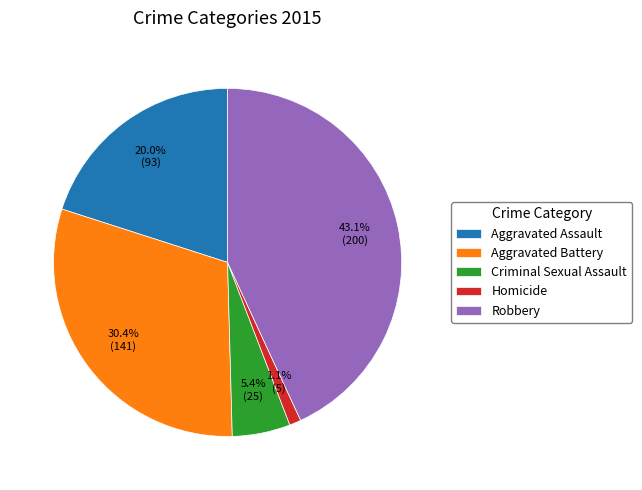

How many segments does this pie chart have?

5